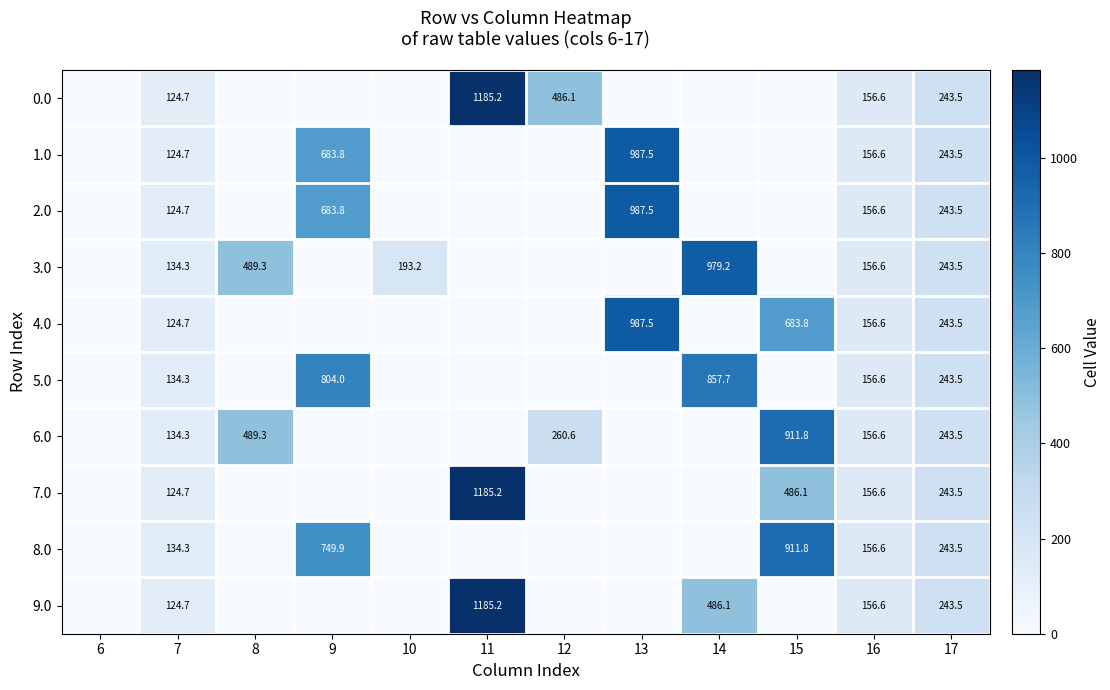

What is the spread (max minus min) of values at 7?

9.6